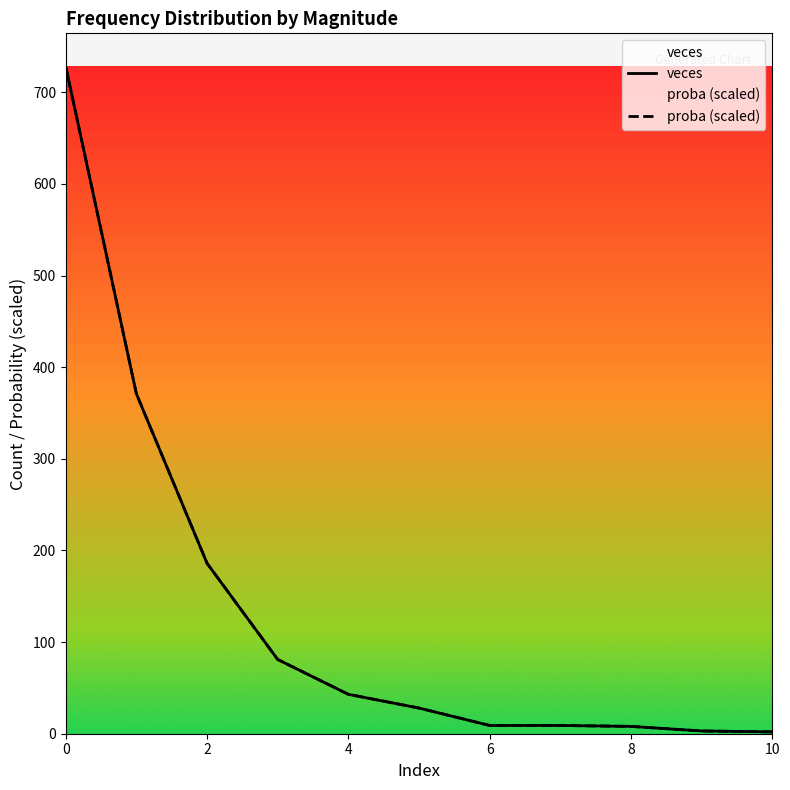

Between 4 and 8, which is larger?

4